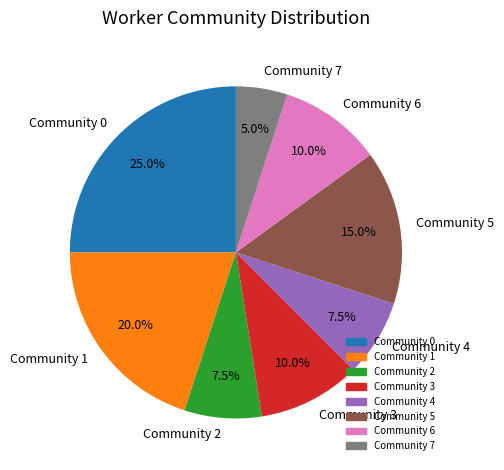

Count the number of slices in the pie.

8